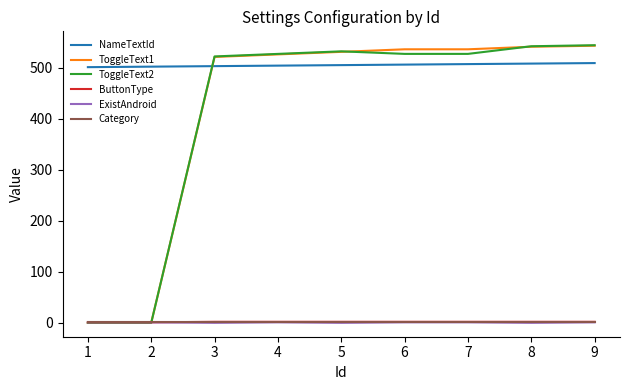

Which series has the largest range (max minus min)?

ToggleText2